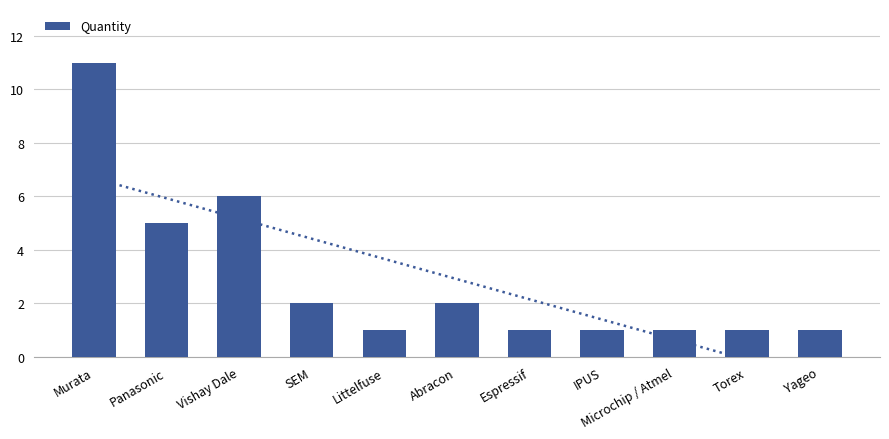

Reading left to right, list all the values displayed in this chart.

Murata=11	Panasonic=5	Vishay Dale=6	SEM=2	Littelfuse=1	Abracon=2	Espressif=1	IPUS=1	Microchip / Atmel=1	Torex=1	Yageo=1